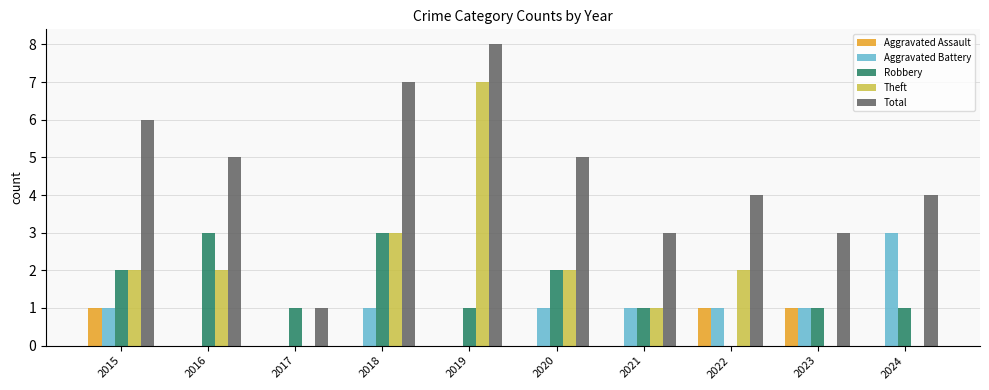

How many Aggravated Battery values are between 0 and 1?

9